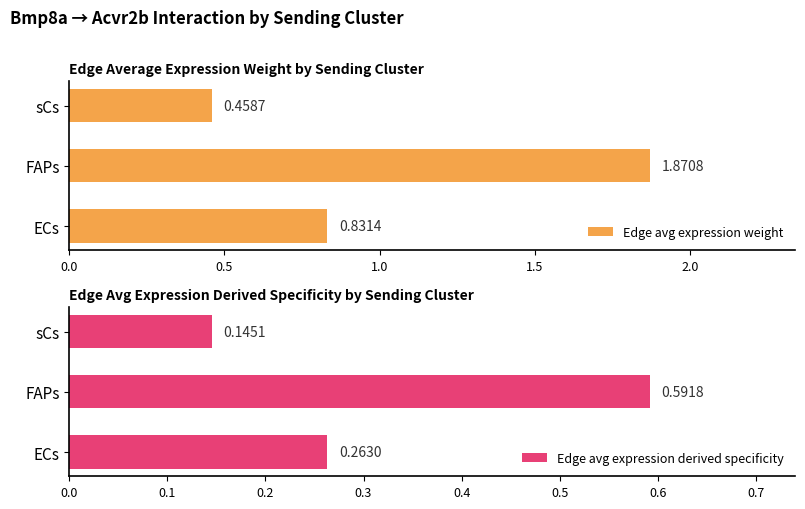

What is the average value of the Edge avg expression weight series?

1.1